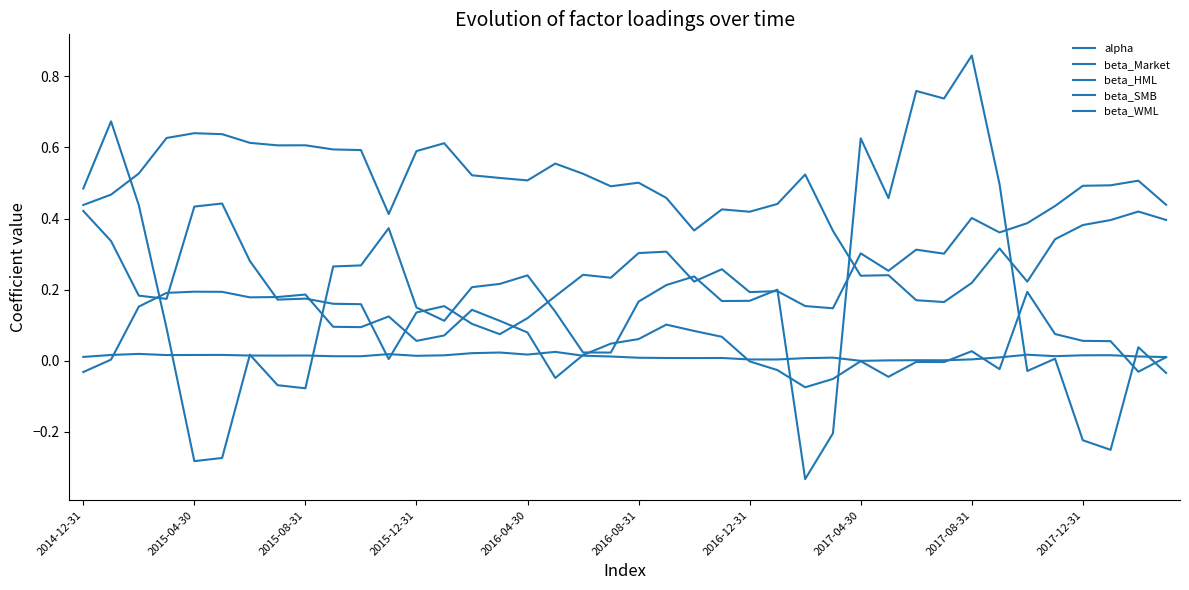

What is the highest value of the beta_HML series?

0.2